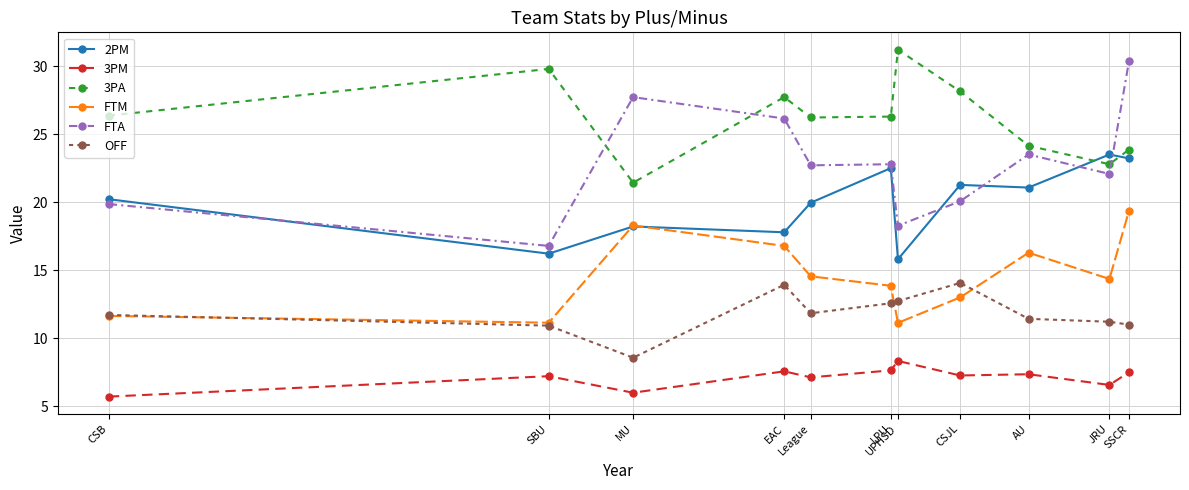

What is the value of the OFF point at the 2nd from the left?

10.9